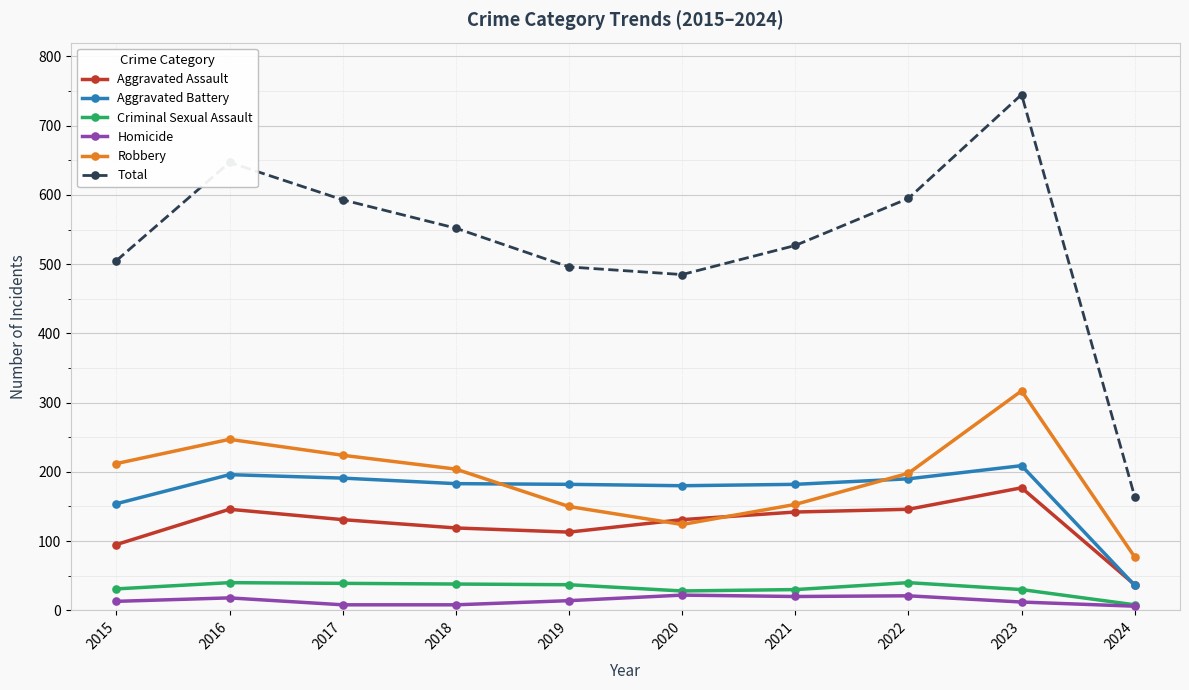

At which category does Total reach its first local peak?

2016